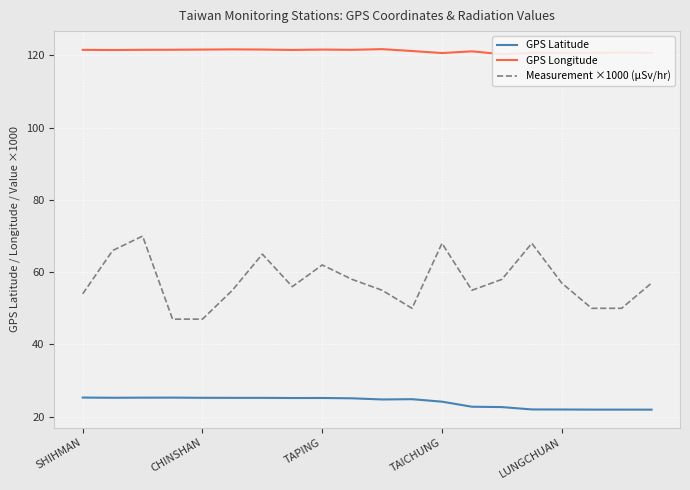

What is the difference between the second highest and minimum values in the Measurement ×1000 (μSv/hr) series?

21.0